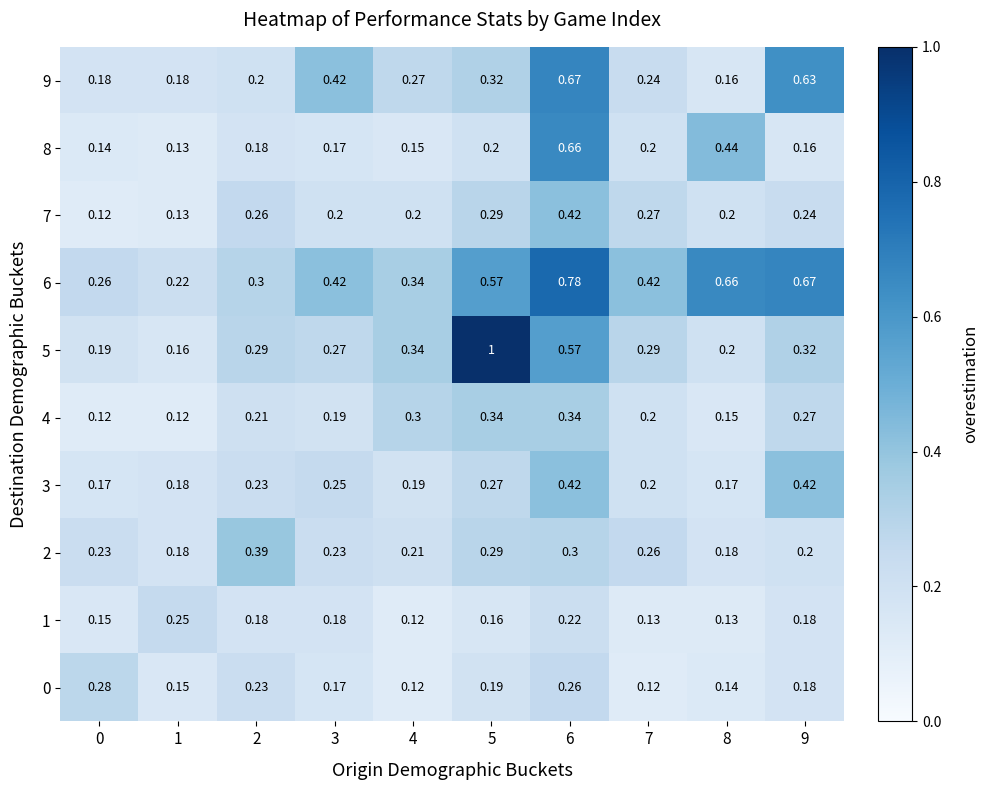

How many distinct data groups are displayed?

10